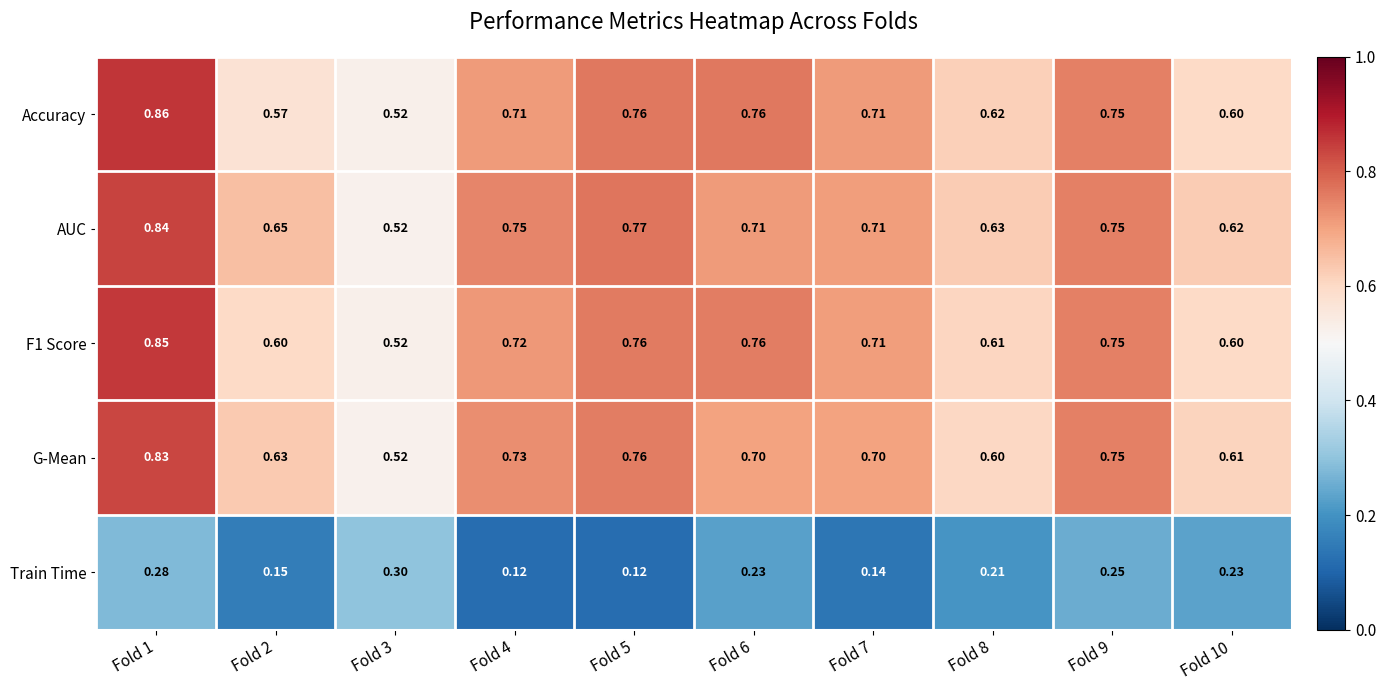

Between Fold 6 and Fold 9, which series saw the biggest shift?

G-Mean